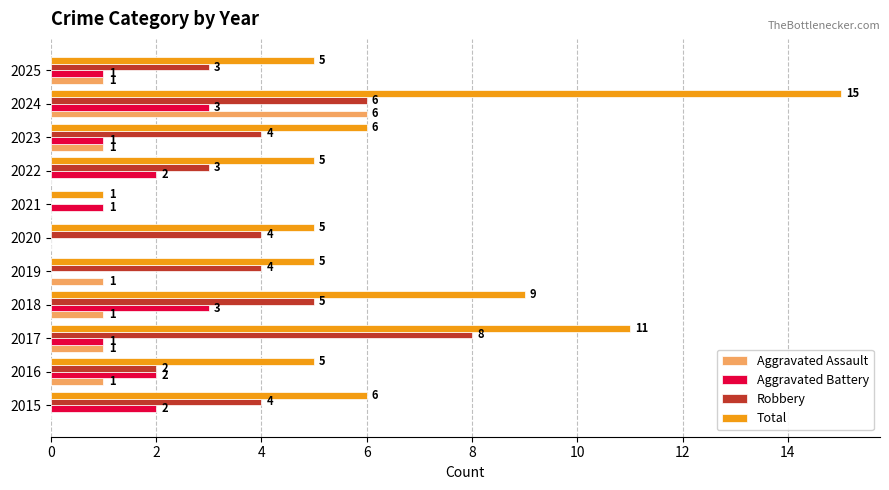

True or false: Robbery has a value of 4 at 2021.

False